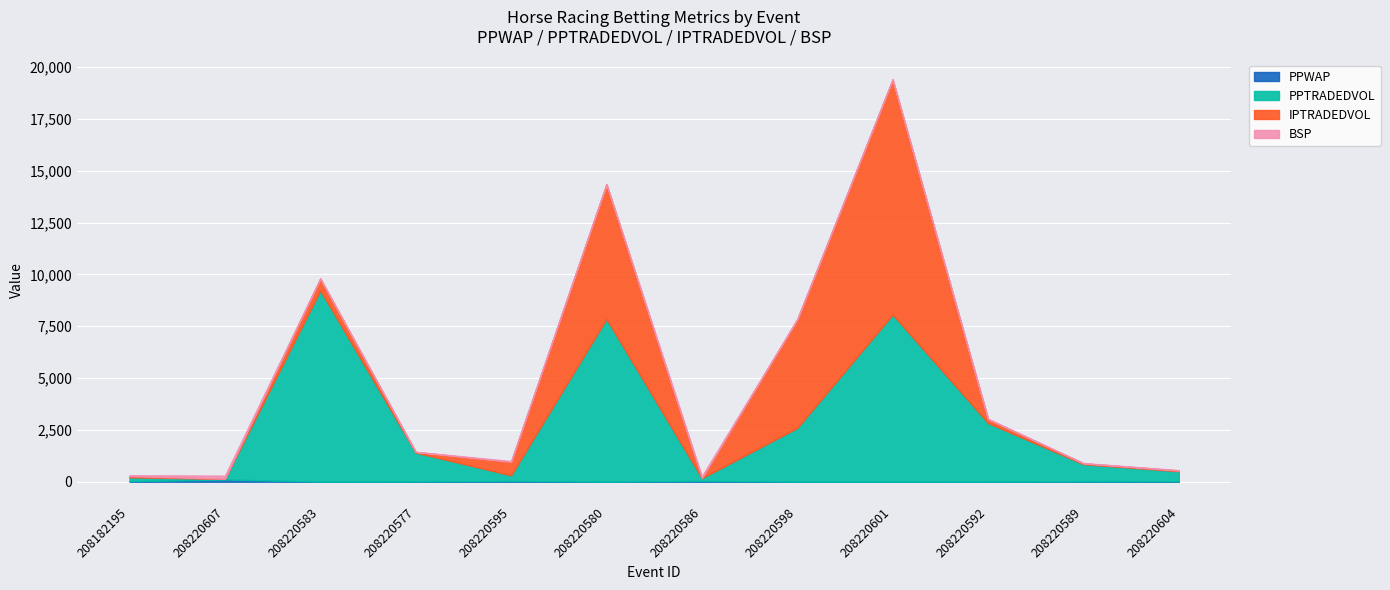

At which category is the sum across all series the highest?

208220601